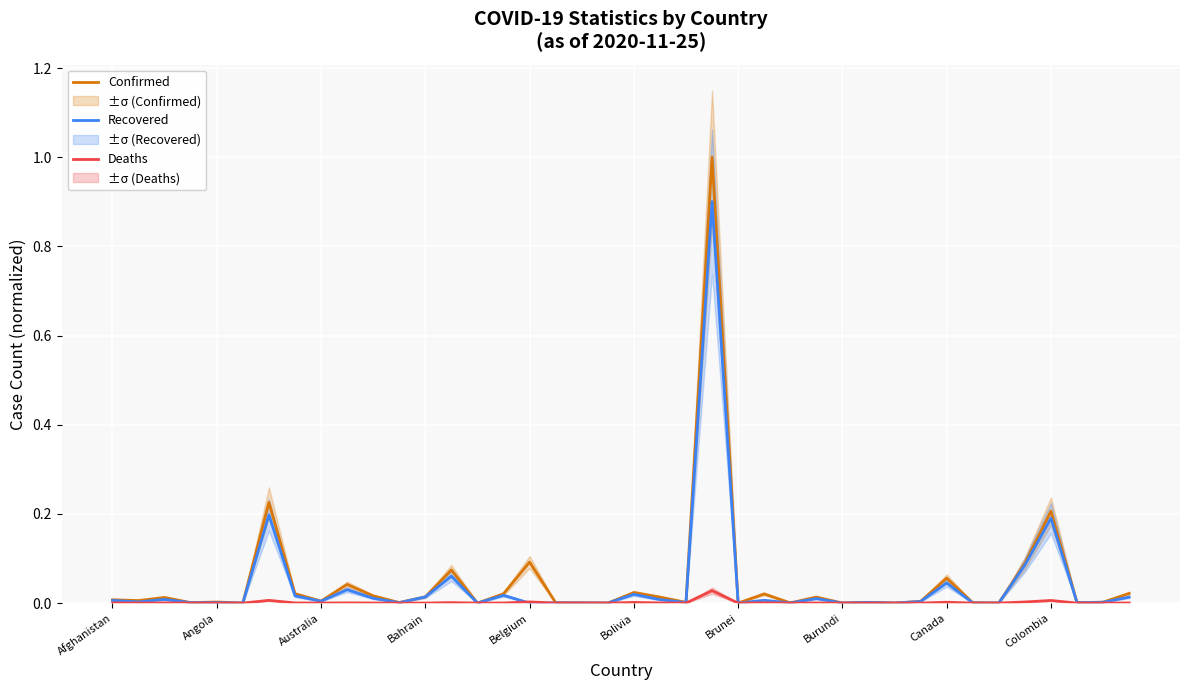

In Recovered, how many points are lower than both neighbors (excluding endpoints)?

15